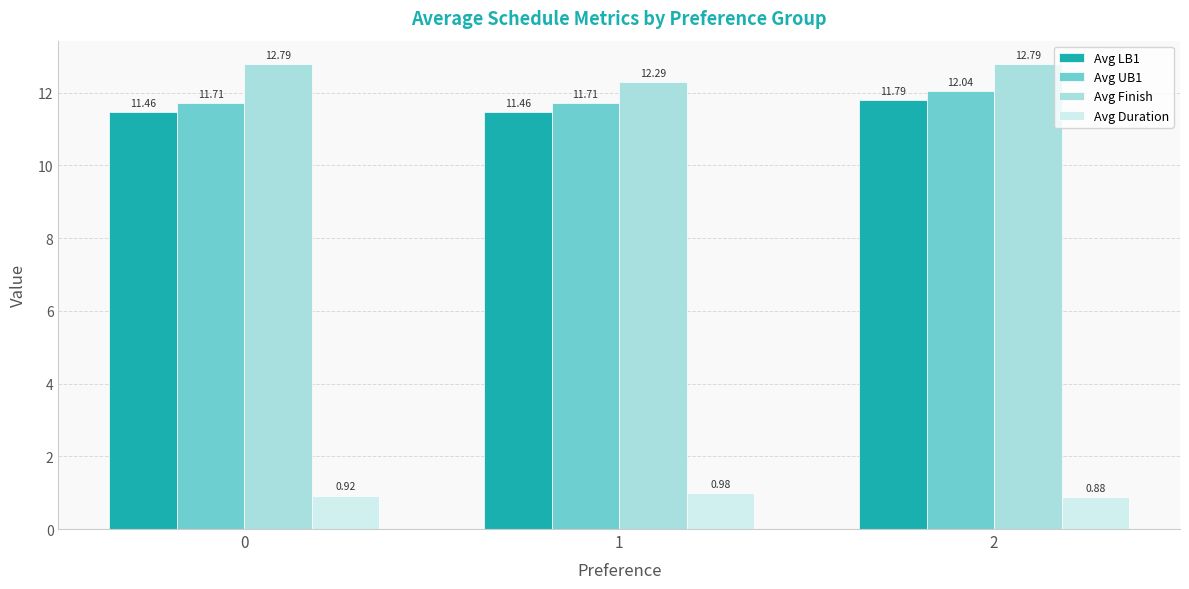

Which series has the widest spread of values?

Avg Finish